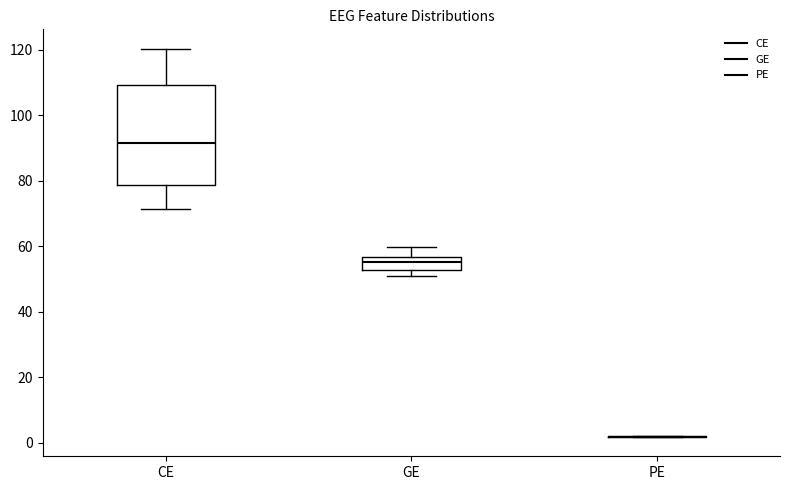

Reading left to right, transcribe this box plot: for each box, give where its median line is, the range the box spans, and where its two whiskers end, as read against the y-axis. The values are not printed on the chart, so give them approximately, as read against the axis.

CE: median 92, box 78 to 110, whiskers 72 to 120
GE: median 56 (just below the box's upper edge), box 52 to 56, whiskers 50 to 60
PE: box collapsed to a line at 2, whiskers 2 to 2